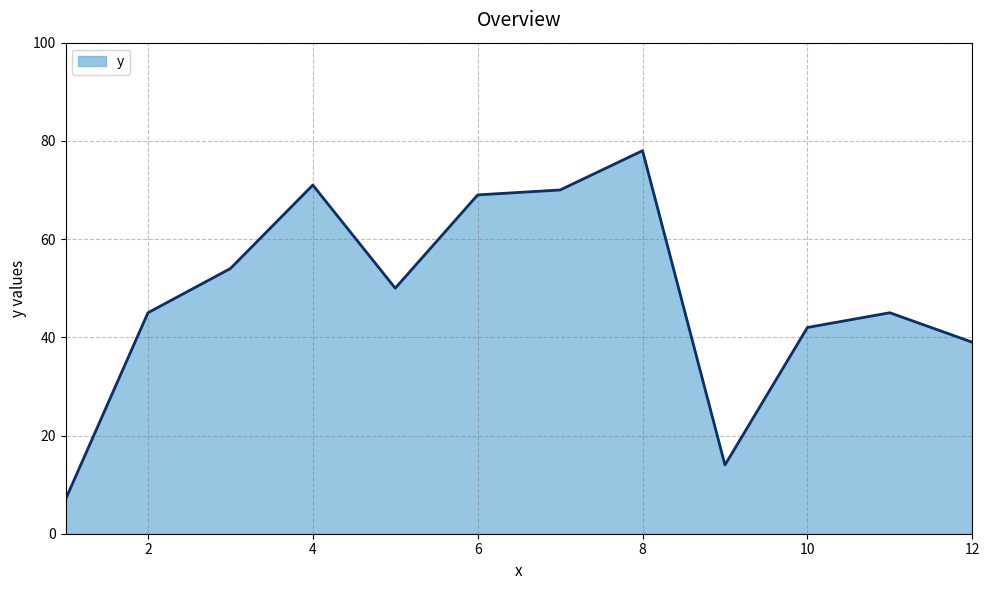

What is the greatest value displayed?

78